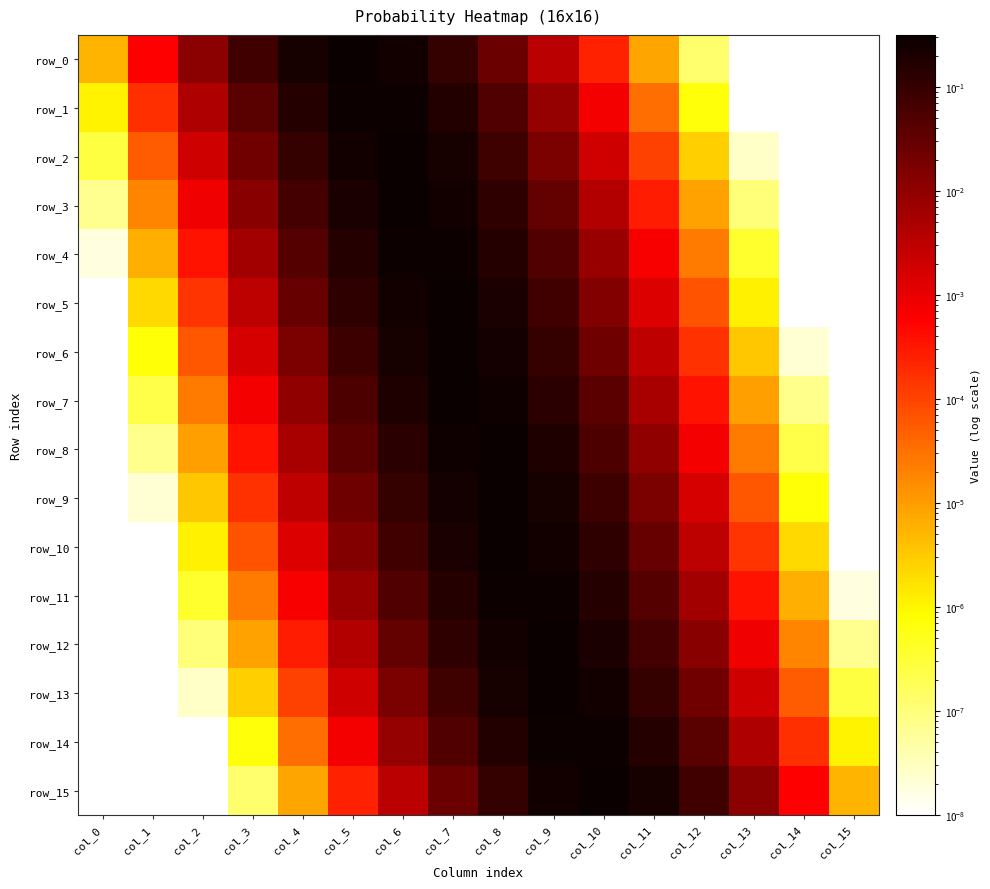

Is it true that row_12 equals 0.0 at col_12?

True